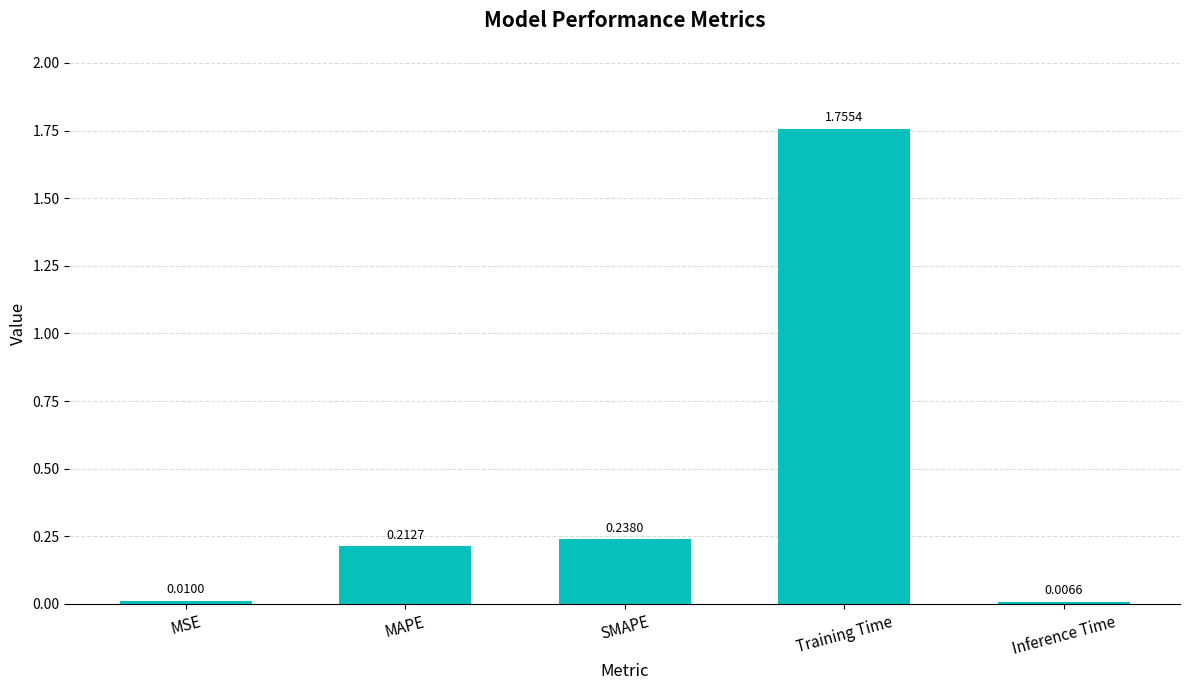

Rank the categories by value from lowest to highest.

Inference Time, MSE, MAPE, SMAPE, Training Time